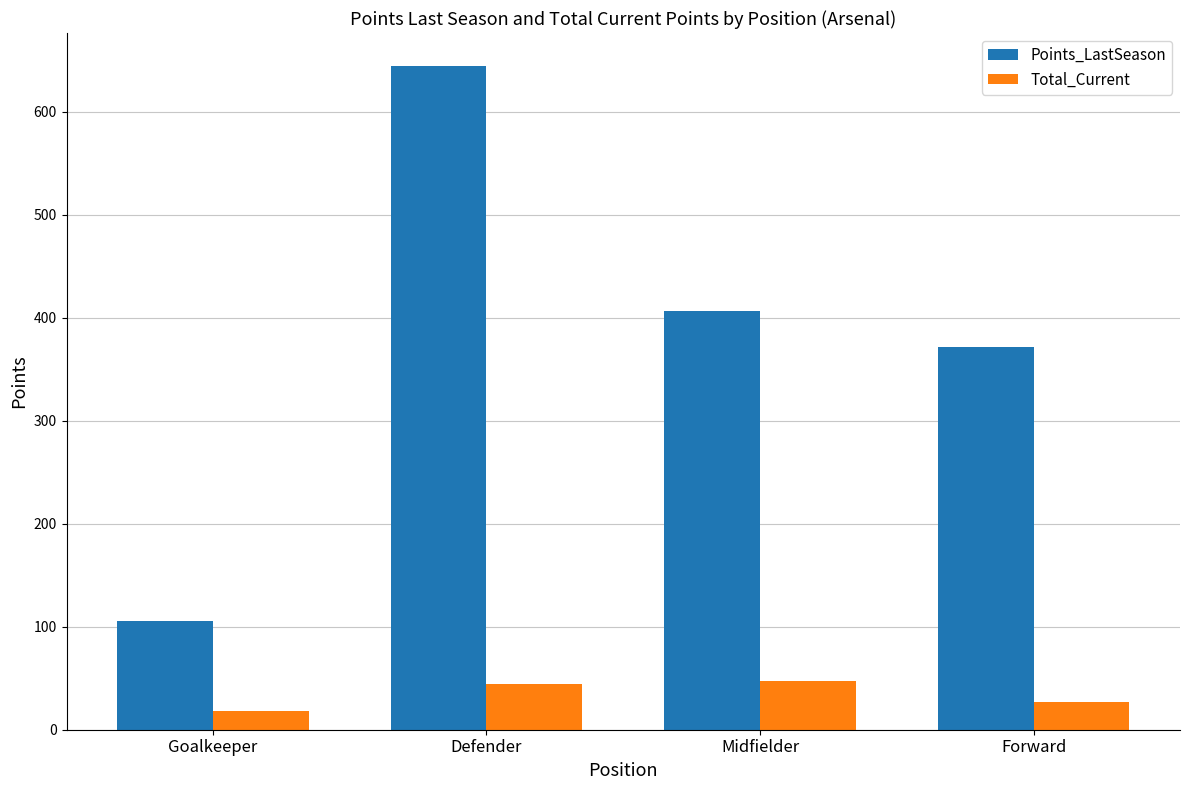

What is the label of the 3rd bar from the left?

Midfielder